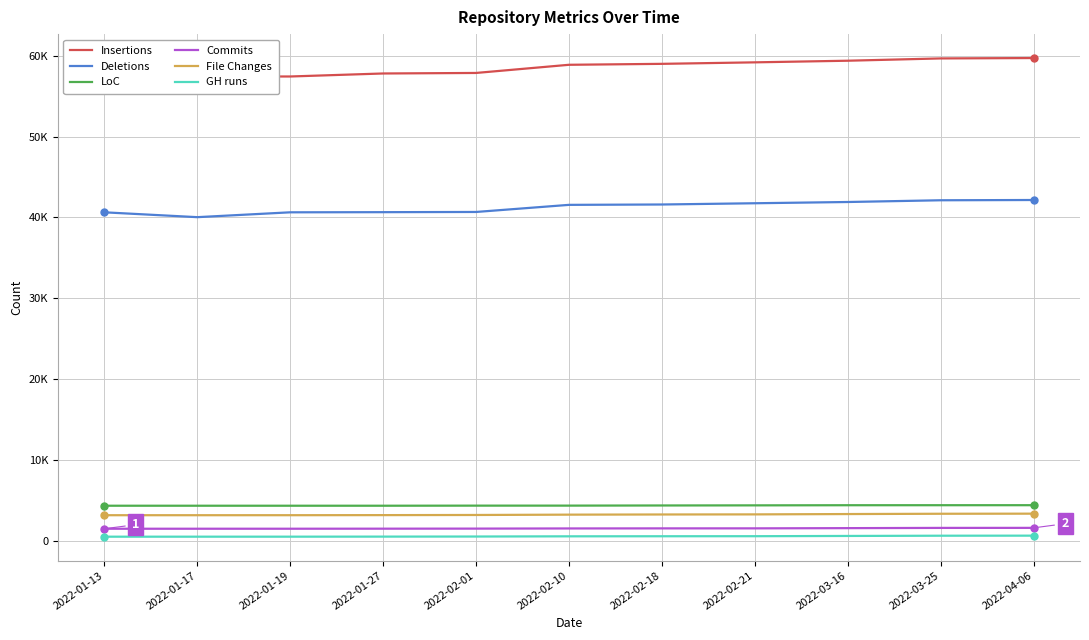

Reading right to left, transcribe all the data shown in this chart.

Insertions: 2022-04-06=59702	2022-03-25=59655	2022-03-16=59371	2022-02-21=59170	2022-02-18=58985	2022-02-10=58868	2022-02-01=57859	2022-01-27=57794	2022-01-19=57422	2022-01-17=57422	2022-01-13=57442
Deletions: 2022-04-06=42156	2022-03-25=42123	2022-03-16=41908	2022-02-21=41754	2022-02-18=41600	2022-02-10=41555	2022-02-01=40677	2022-01-27=40652	2022-01-19=40634	2022-01-17=40034	2022-01-13=40634
LoC: 2022-04-06=4434	2022-03-25=4432	2022-03-16=4430	2022-02-21=4413	2022-02-18=4399	2022-02-10=4381	2022-02-01=4379	2022-01-27=4368	2022-01-19=4368	2022-01-17=4368	2022-01-13=4368
Commits: 2022-04-06=1632	2022-03-25=1627	2022-03-16=1598	2022-02-21=1571	2022-02-18=1568	2022-02-10=1559	2022-02-01=1539	2022-01-27=1531	2022-01-19=1525	2022-01-17=1524	2022-01-13=1523
File Changes: 2022-04-06=3387	2022-03-25=3375	2022-03-16=3339	2022-02-21=3298	2022-02-18=3286	2022-02-10=3265	2022-02-01=3224	2022-01-27=3207	2022-01-19=3197	2022-01-17=3196	2022-01-13=3195
GH runs: 2022-04-06=669	2022-03-25=661	2022-03-16=632	2022-02-21=601	2022-02-18=595	2022-02-10=586	2022-02-01=561	2022-01-27=550	2022-01-19=543	2022-01-17=542	2022-01-13=541